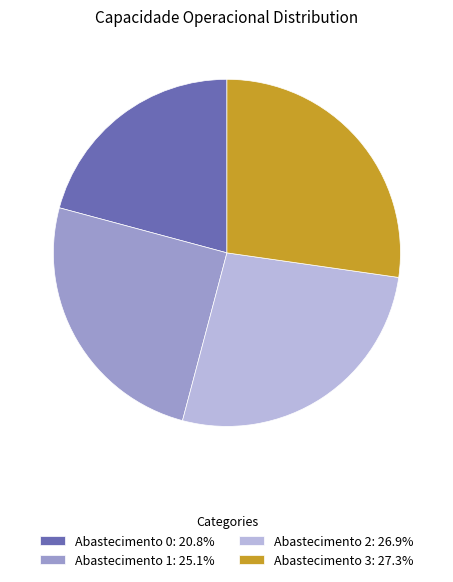

What is the ratio of the value at Abastecimento 0: 20.8% to the value at Abastecimento 1: 25.1%?

0.8